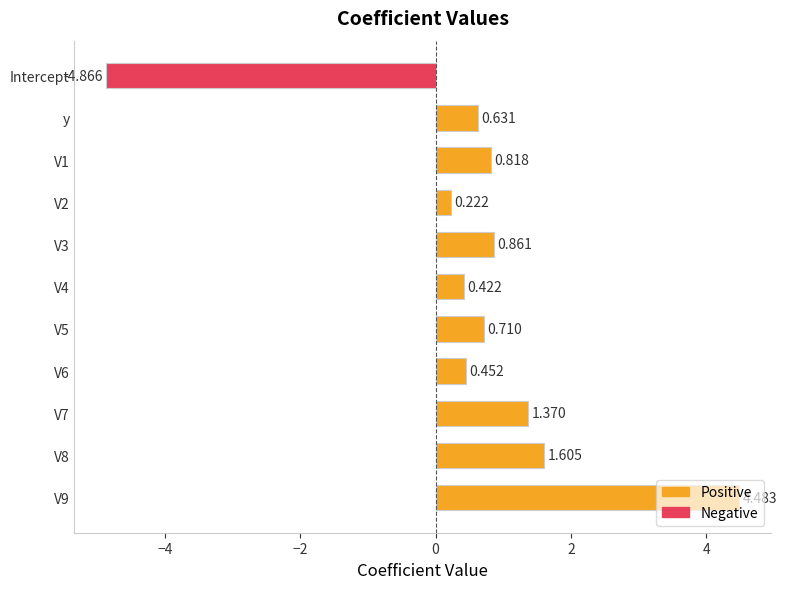

Which label corresponds to the smallest value in the chart?

Intercept